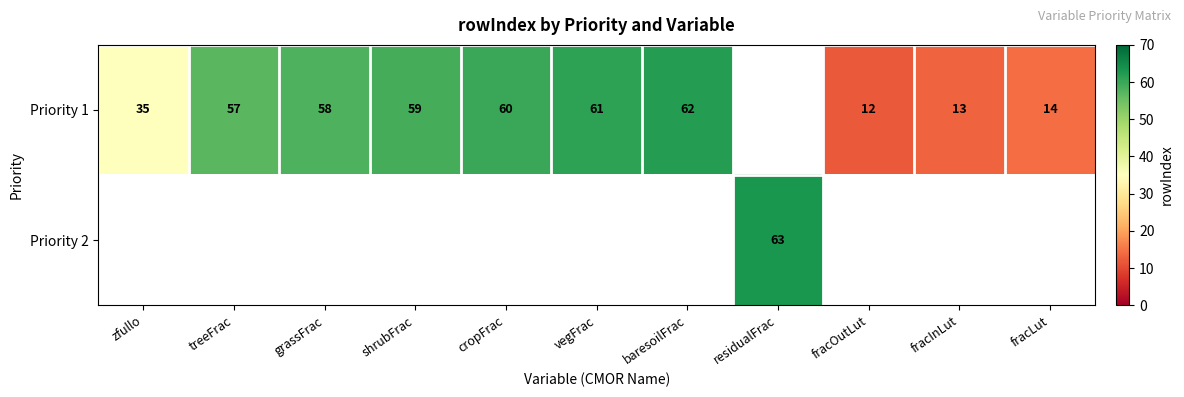

How many distinct data groups are displayed?

2